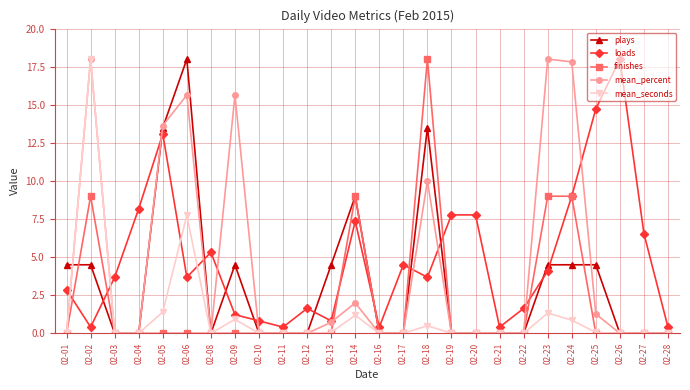

True or false: plays has more than 2 interior local peaks.

True